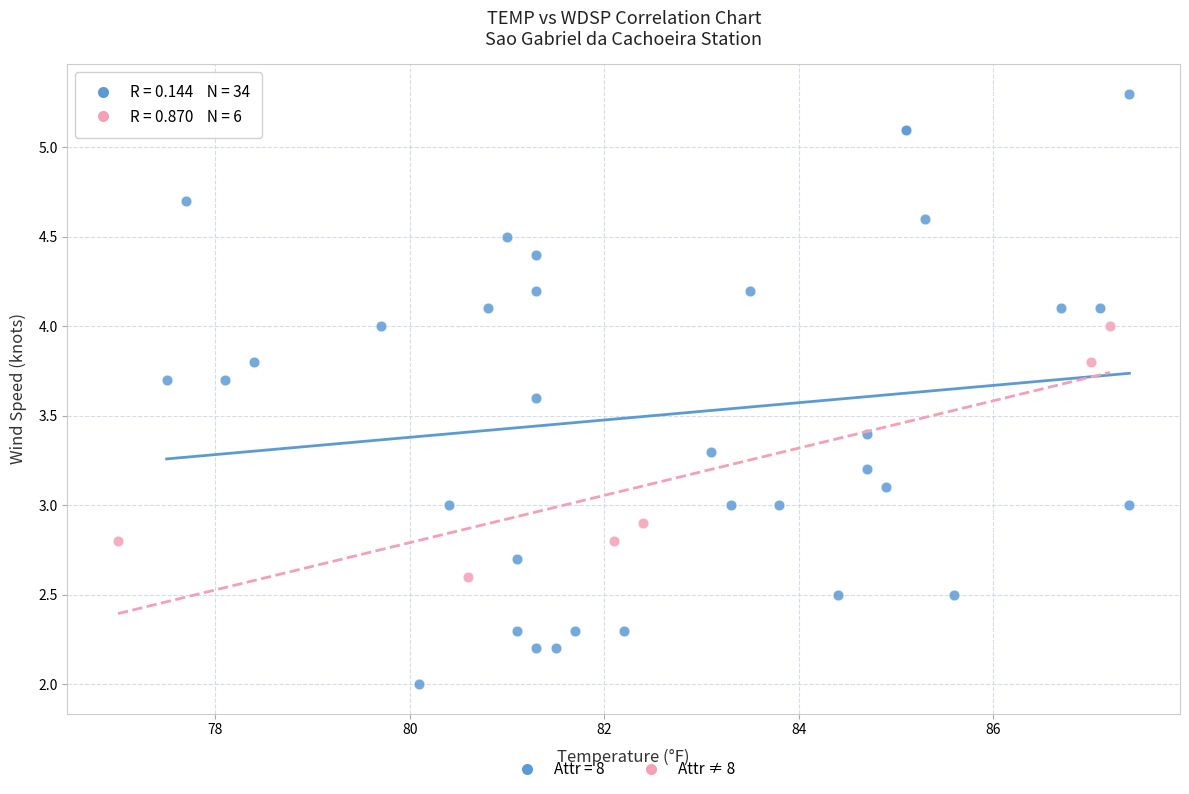

Which series reaches the maximum Y coordinate?

Attr = 8